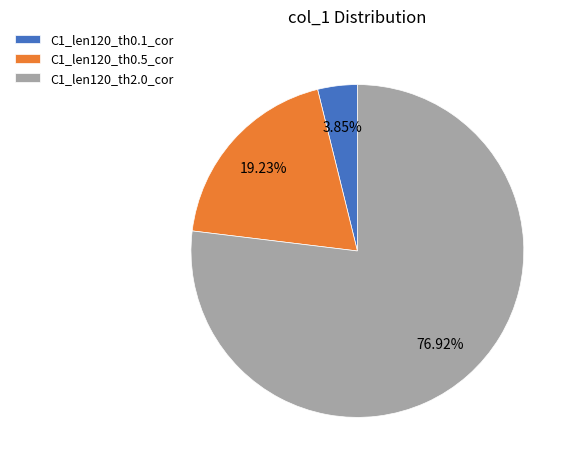

Which slice represents more than half of the pie?

C1_len120_th2.0_cor